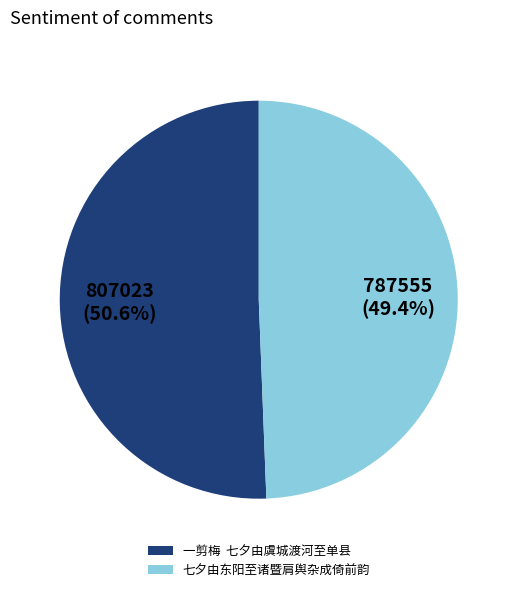

What percentage is NOT represented by 七夕由东阳至诸暨肩舆杂成倚前韵?

50.6%